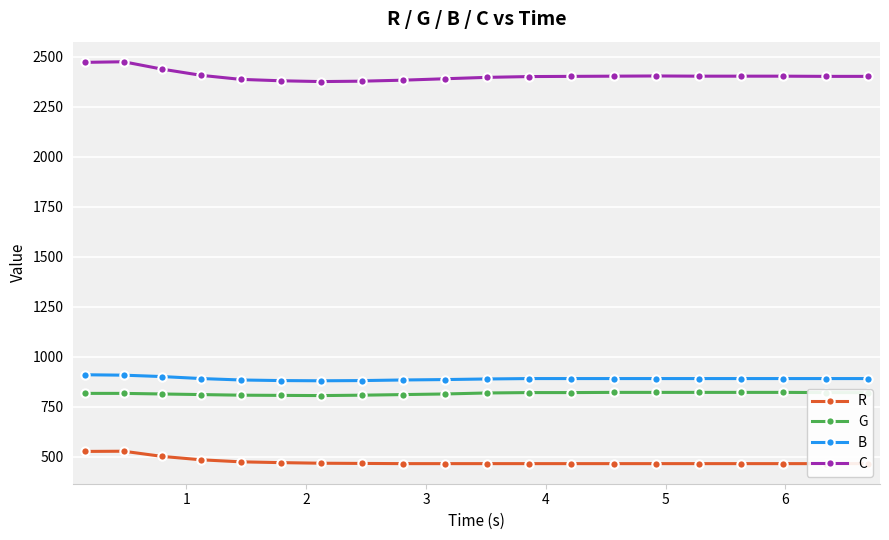

True or false: C and G cross at least once.

False